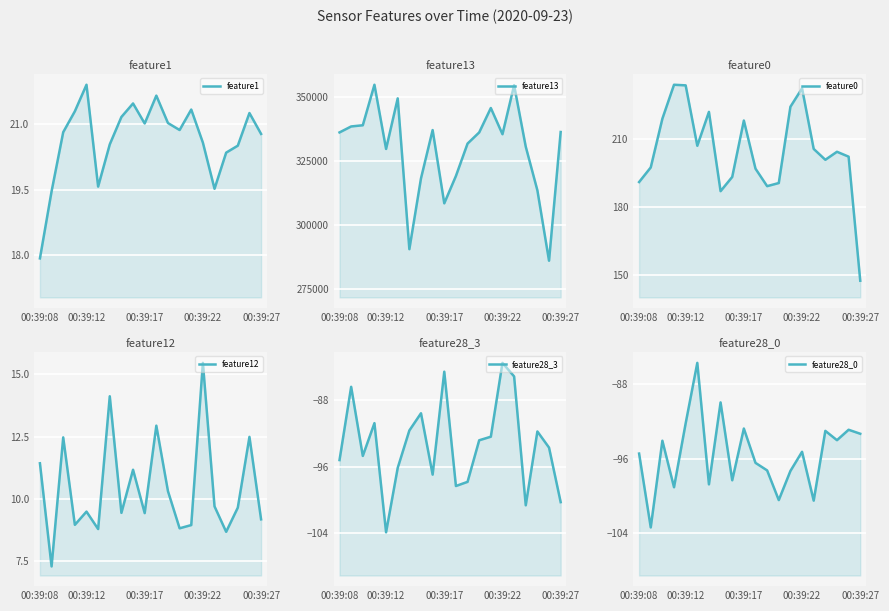

Which label corresponds to the largest value in the chart?

00:39:22